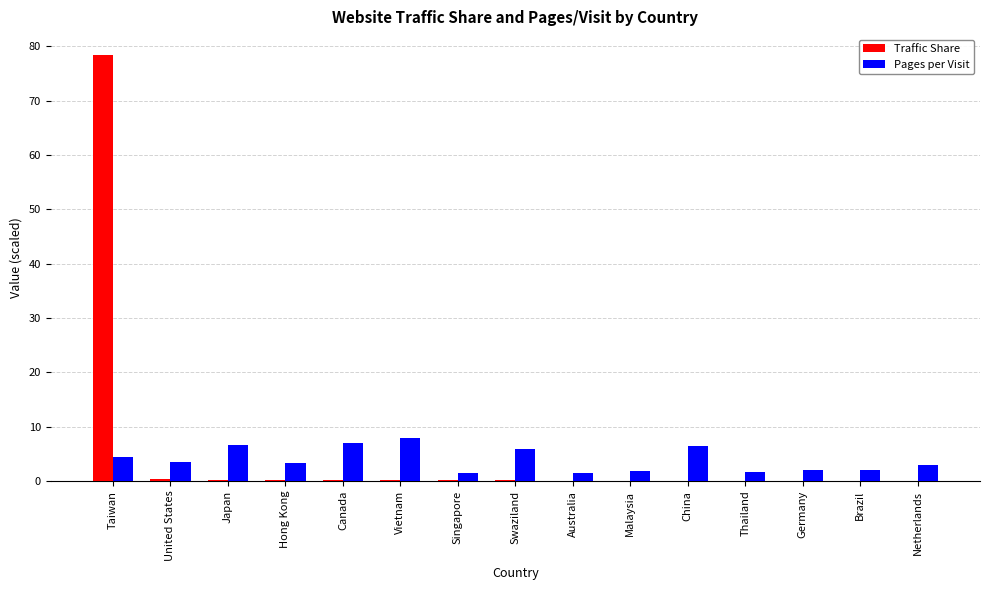

How many data points does each series have?

15